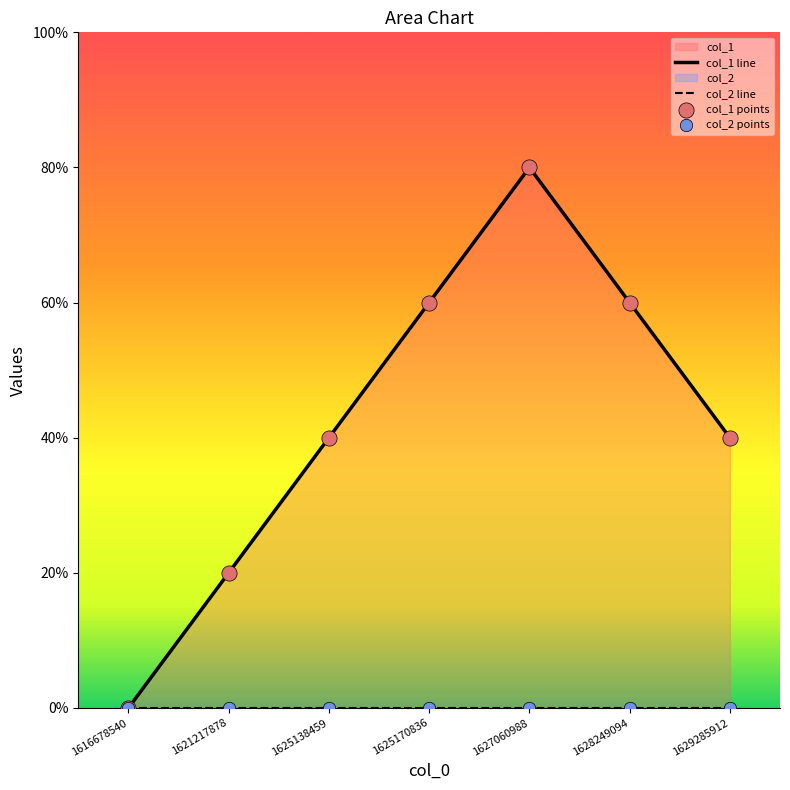

Which series has the largest total across all categories?

col_1 line